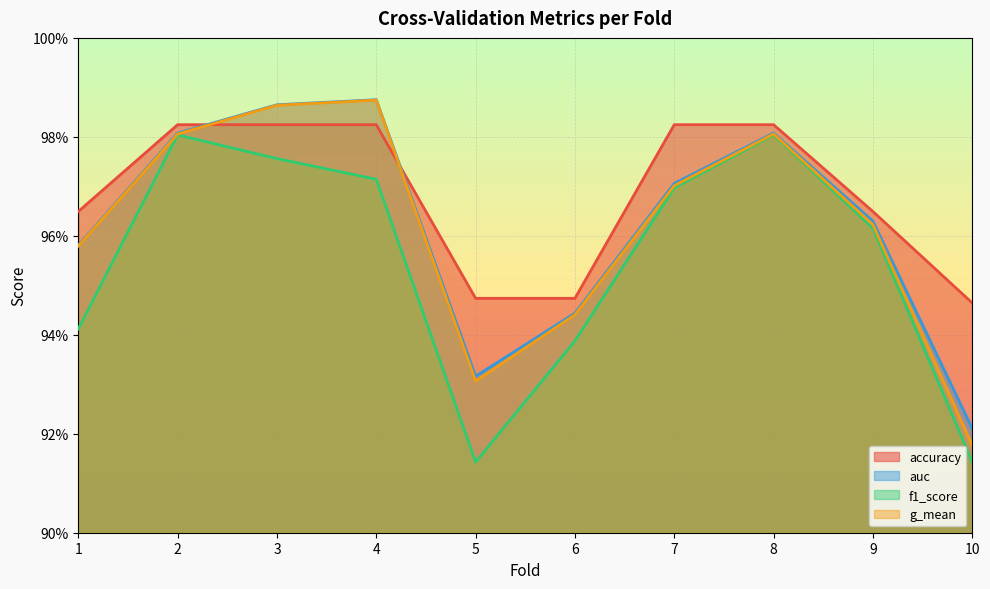

What is the sum of all f1_score values?

9.5